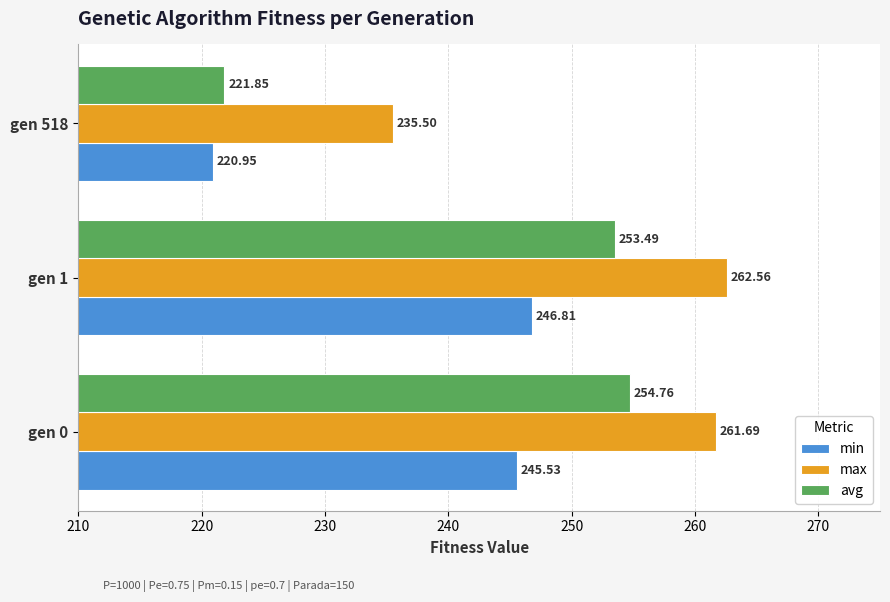

What are all the series names shown in the legend?

min, max, avg